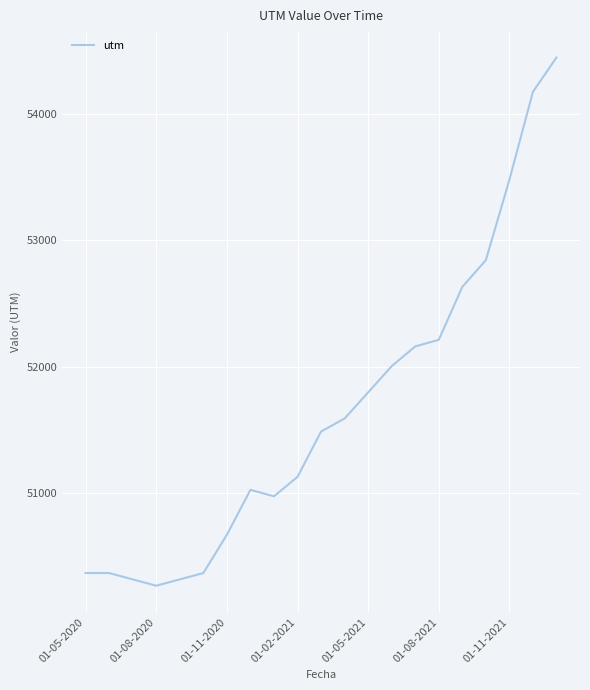

What is the minimum value shown in the chart?

50272